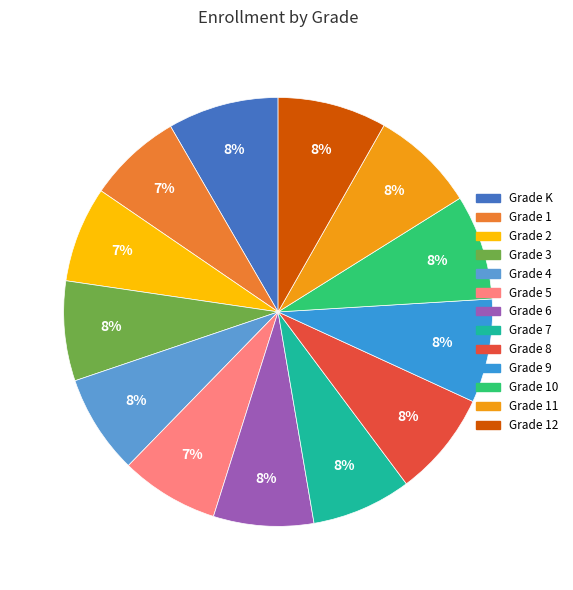

Rank the categories by value from lowest to highest.

Grade 1, Grade 2, Grade 5, Grade 4, Grade 7, Grade 3, Grade 6, Grade 9, Grade 11, Grade 10, Grade 8, Grade 12, Grade K